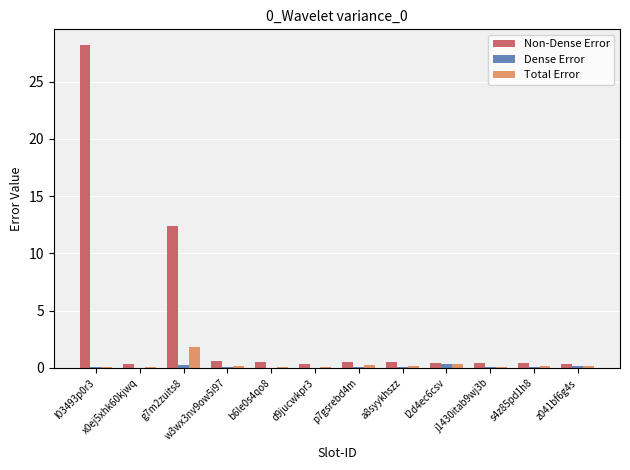

True or false: Total Error has a value of 0.1 at l03493p0r3.

True